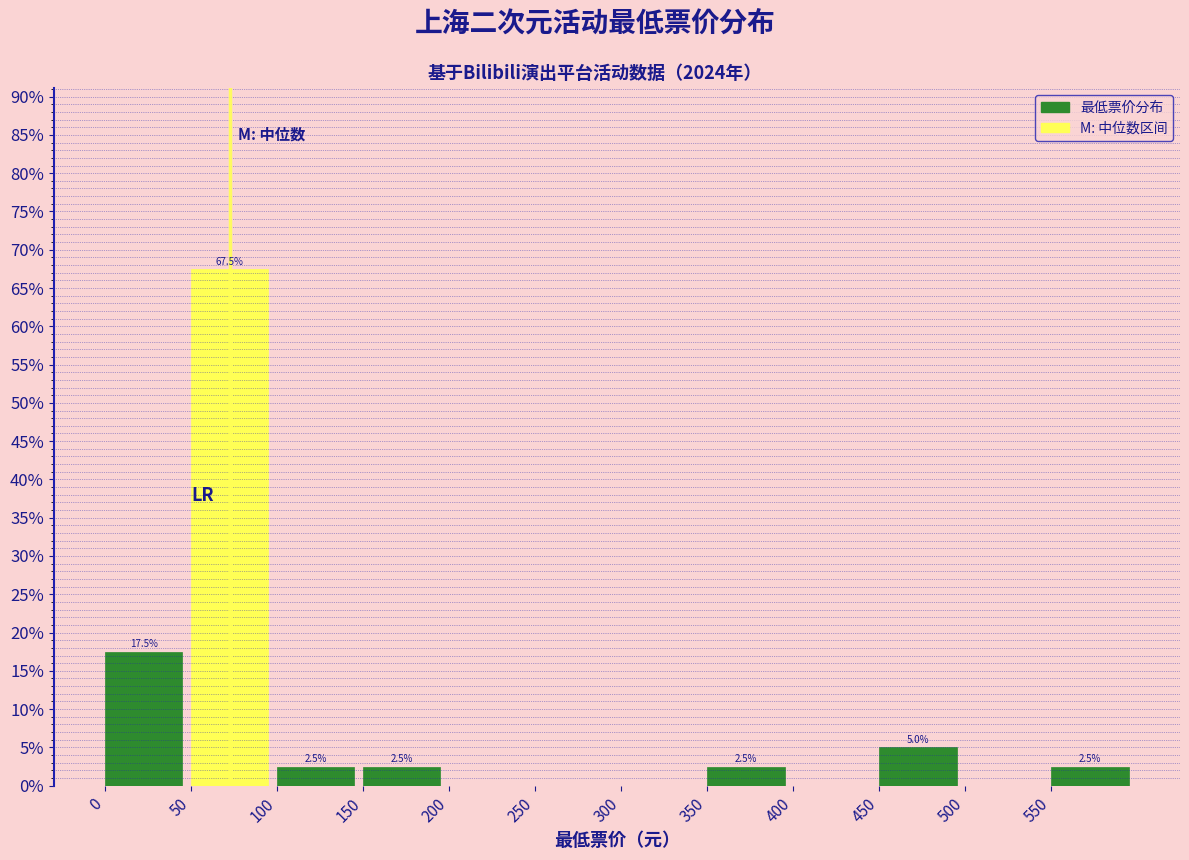

Over which range of the x-axis is the bar tallest?

50 to 100